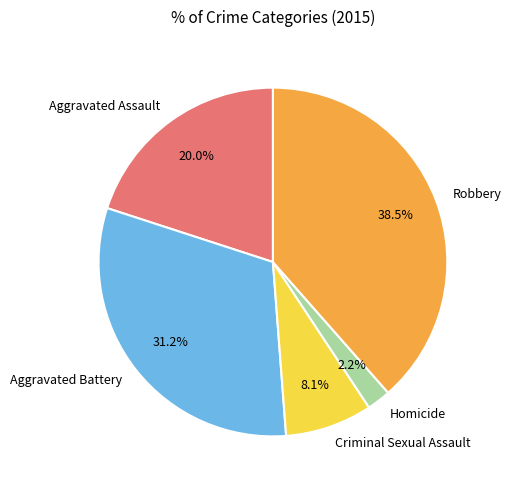

True or false: Robbery accounts for 47% of the total.

False